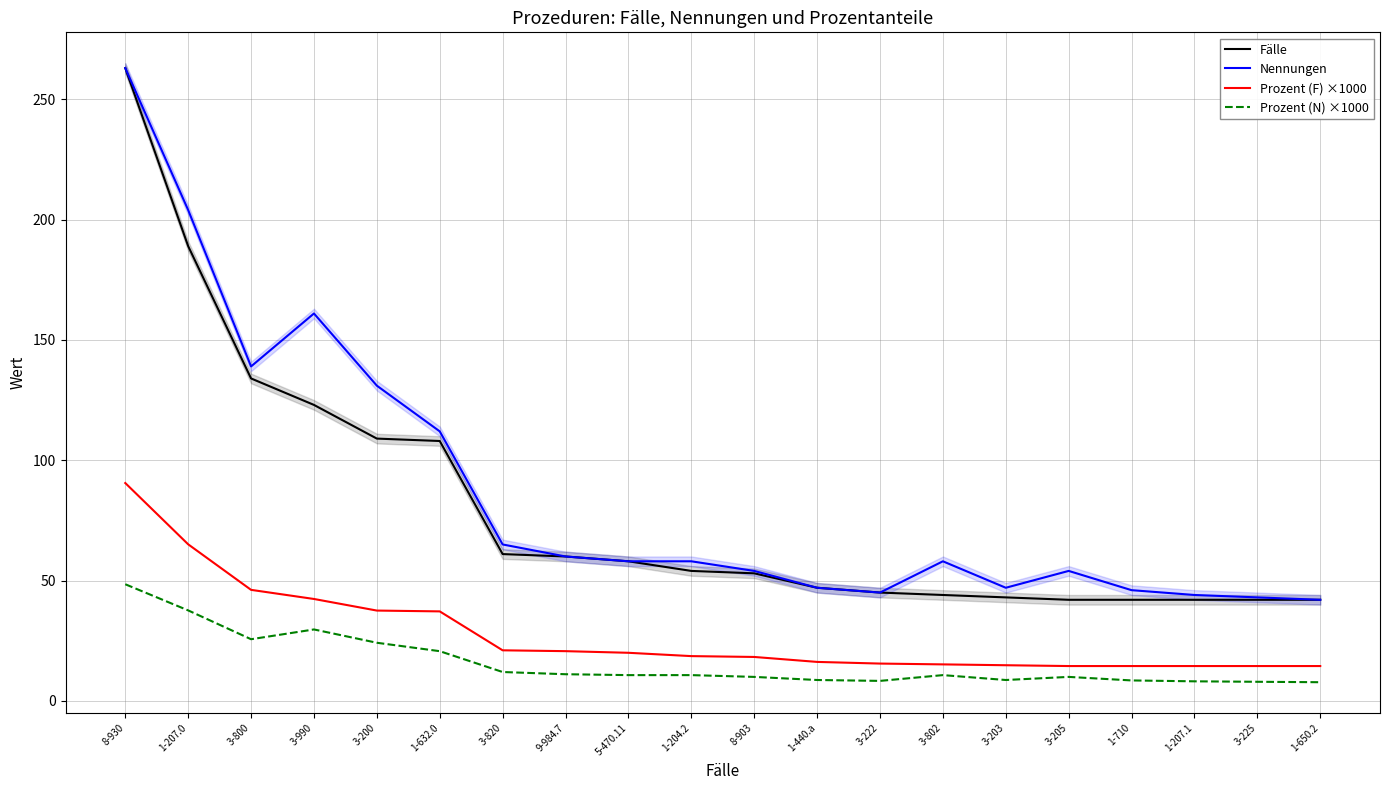

True or false: Fälle and Nennungen intersect in this chart.

False